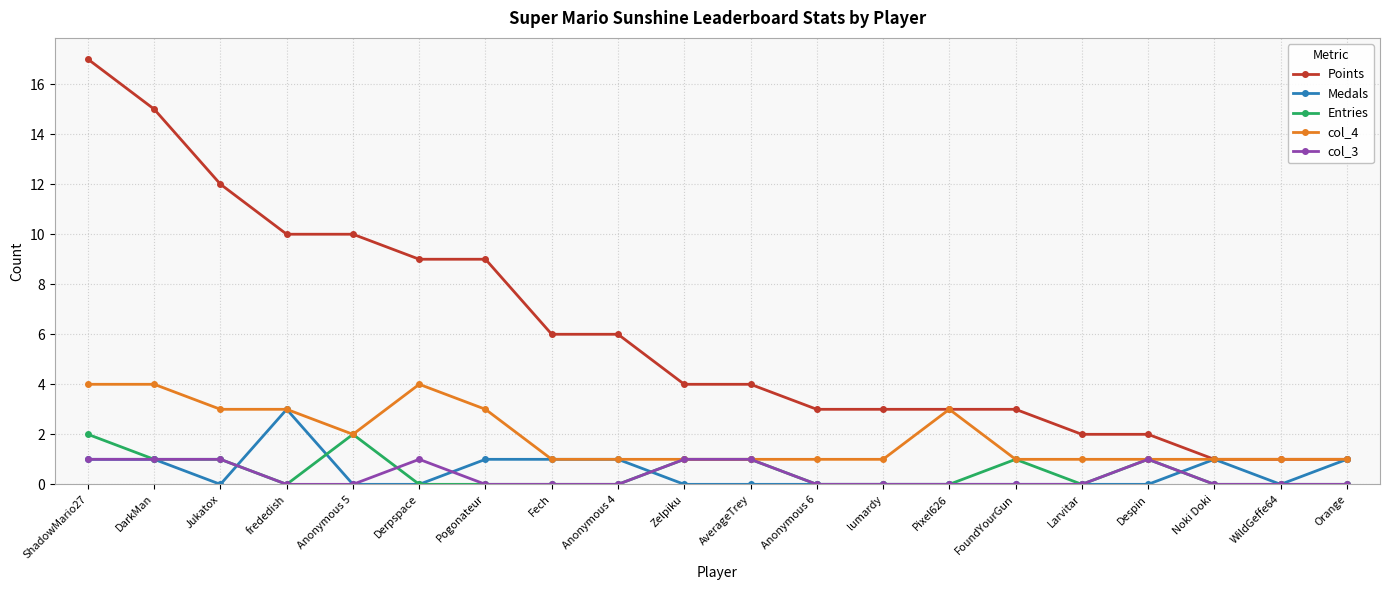

Which series has the largest total across all categories?

Points